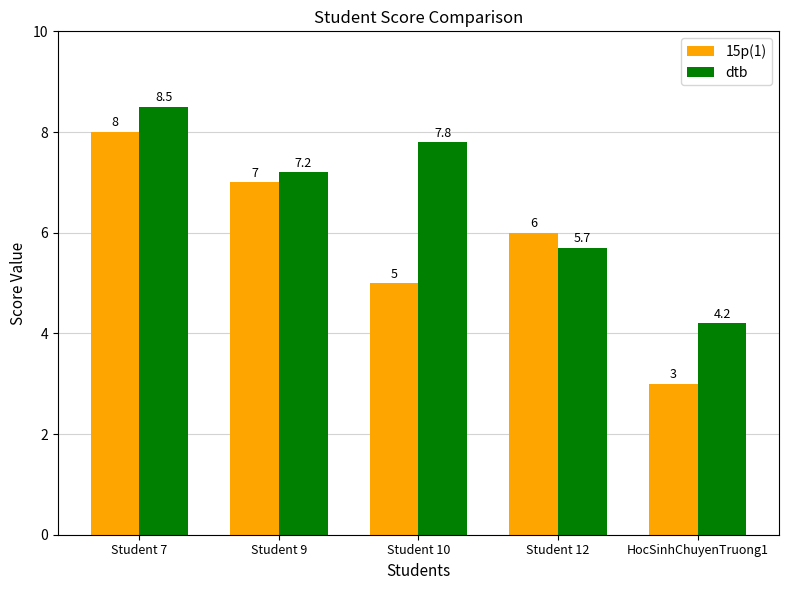

What is the sum of all 15p(1) values?

29.0